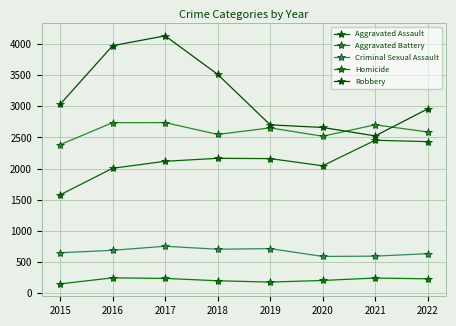

What is the average value of the Aggravated Battery series?

2608